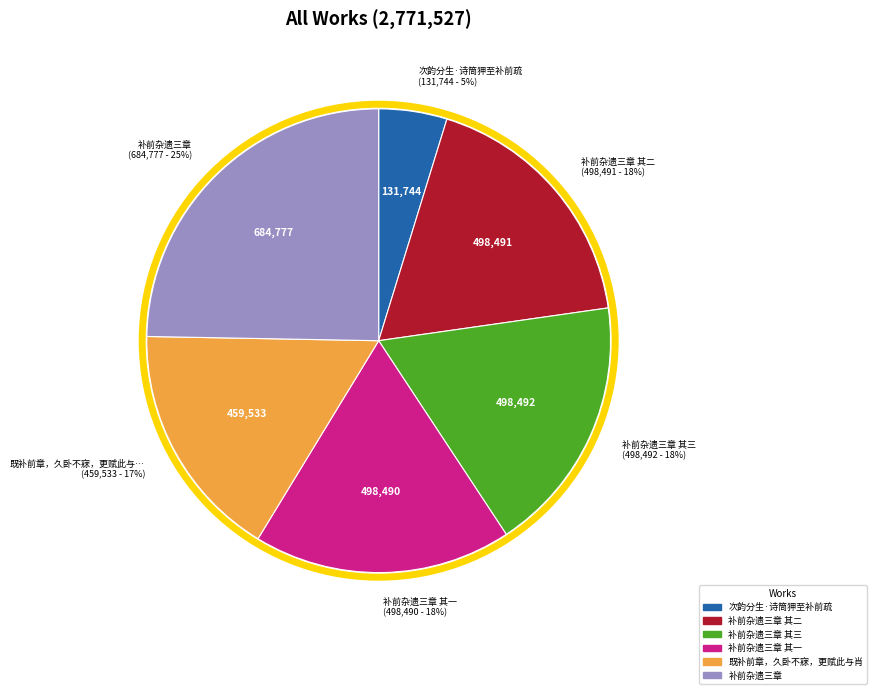

To the nearest percent, what is the average slice percentage?

17%